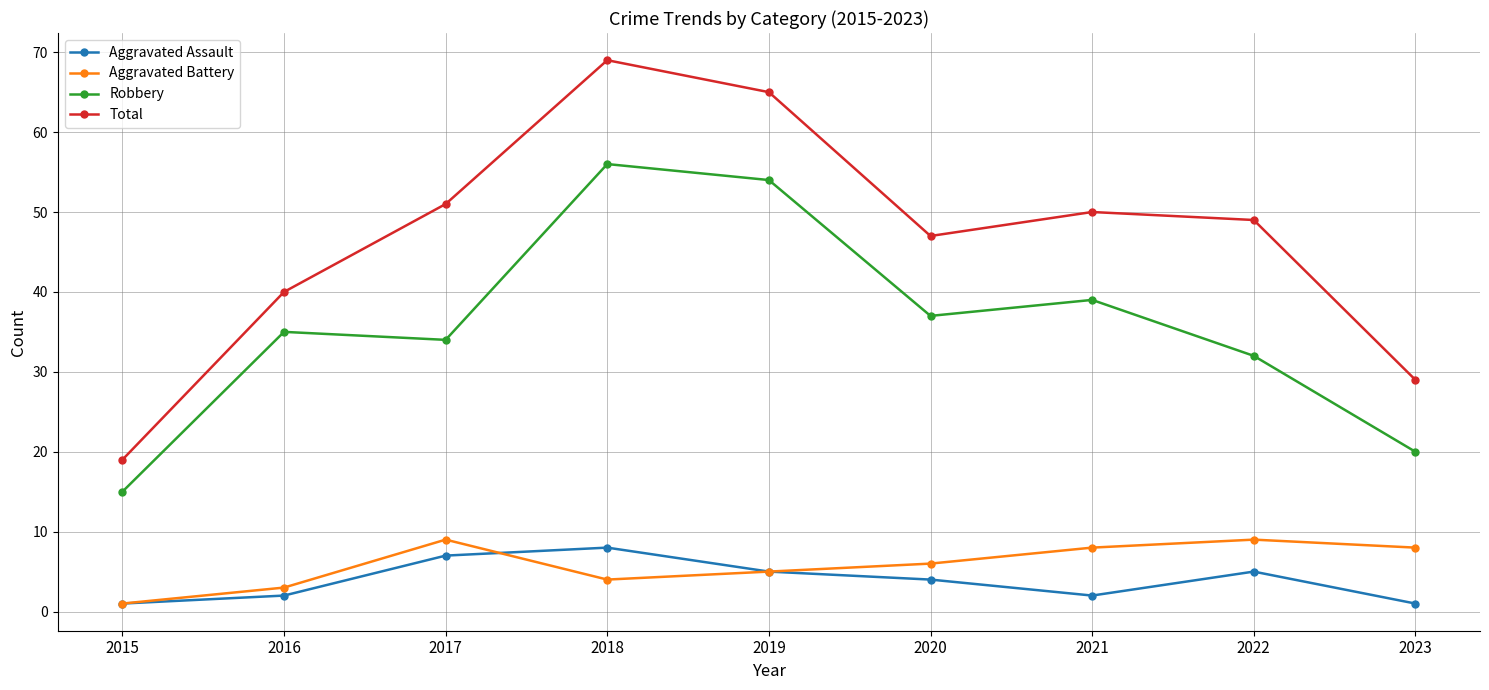

True or false: Total and Aggravated Battery intersect in this chart.

False